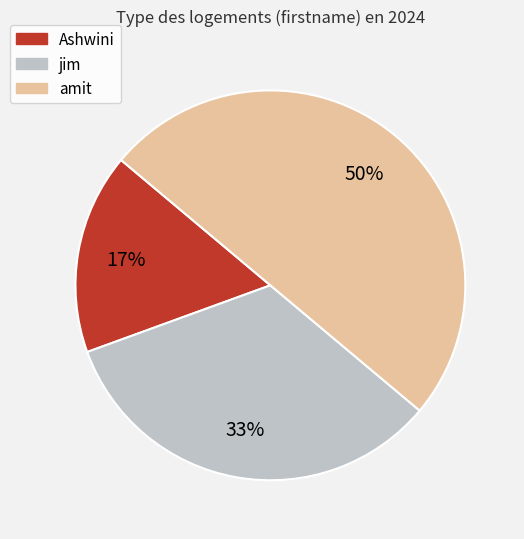

Which has a higher value, jim or amit?

amit